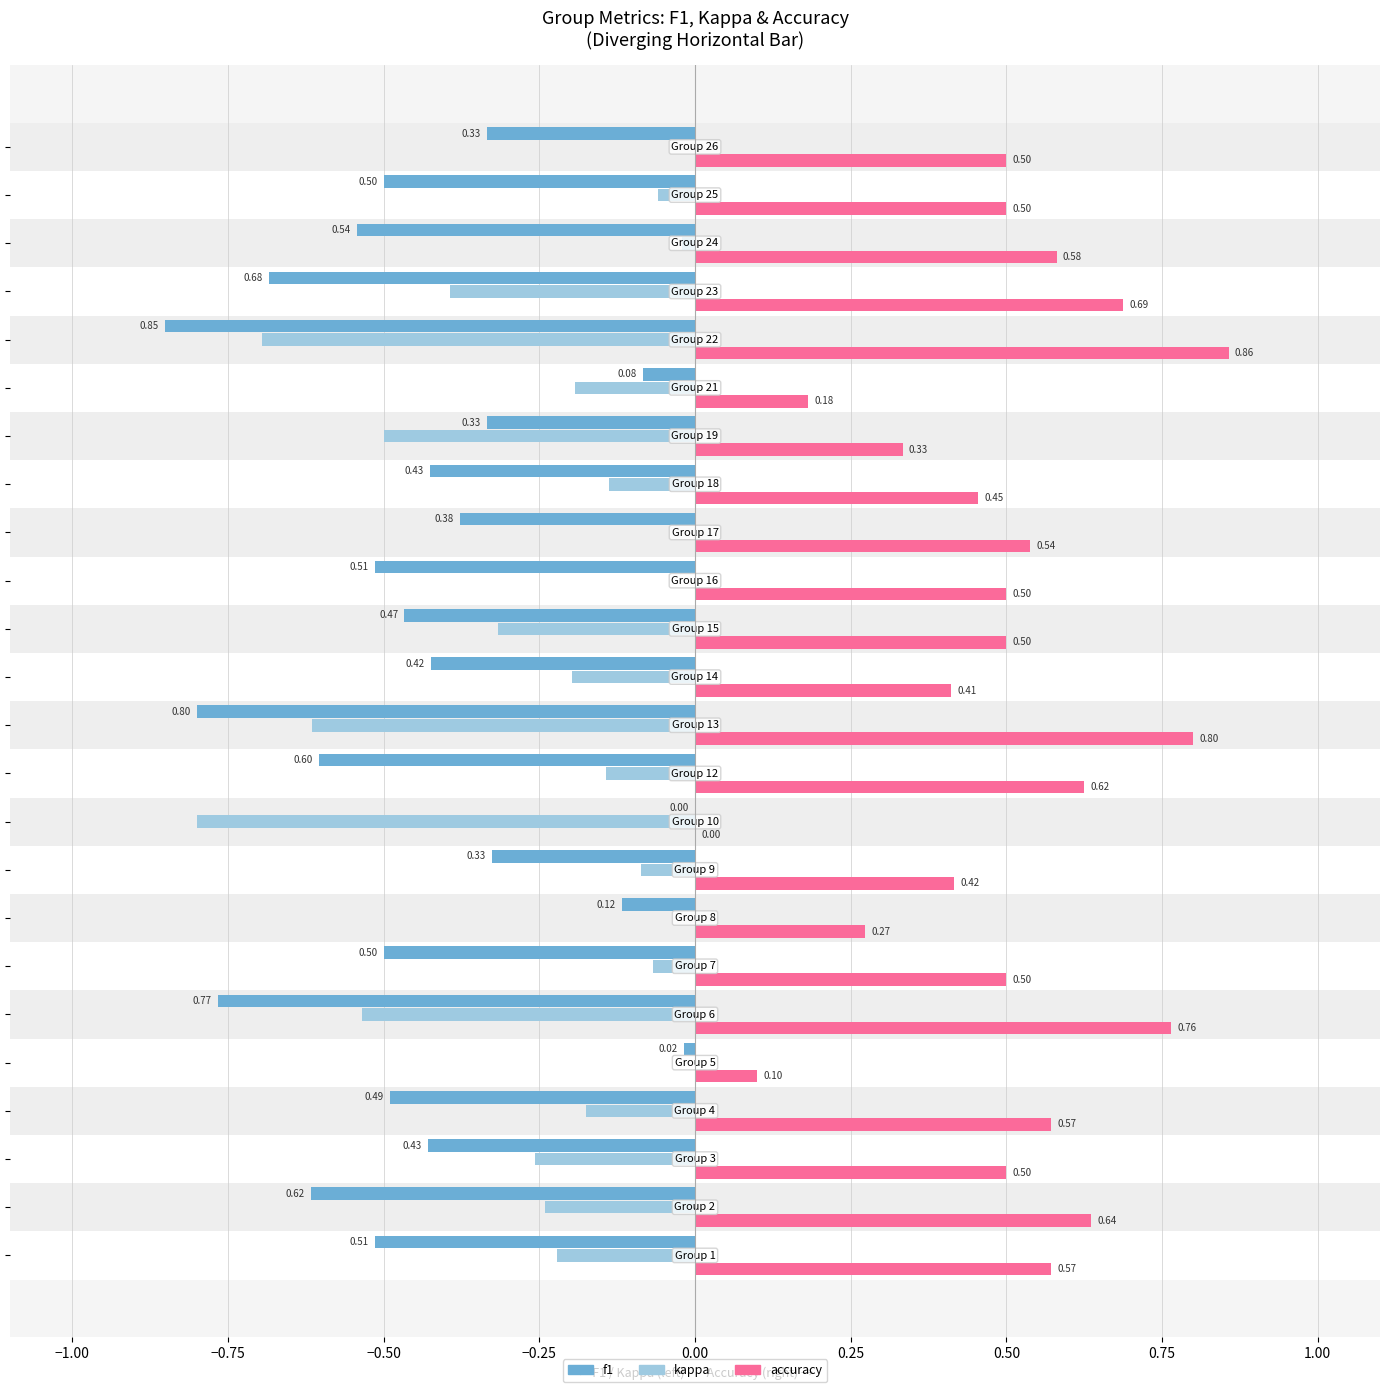

Count the number of categories in the chart.

24